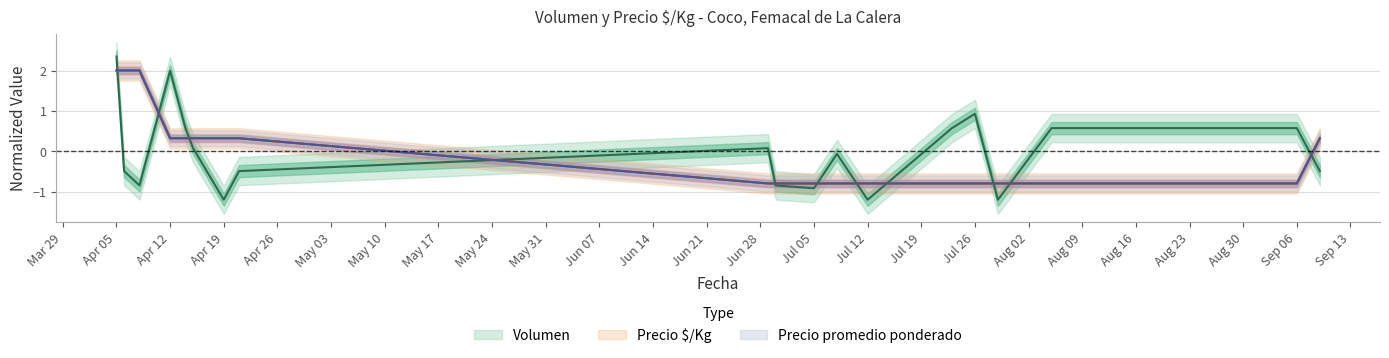

What is the sum of the Volumen values at 2021-07-08 and 2021-07-12?

-1.3